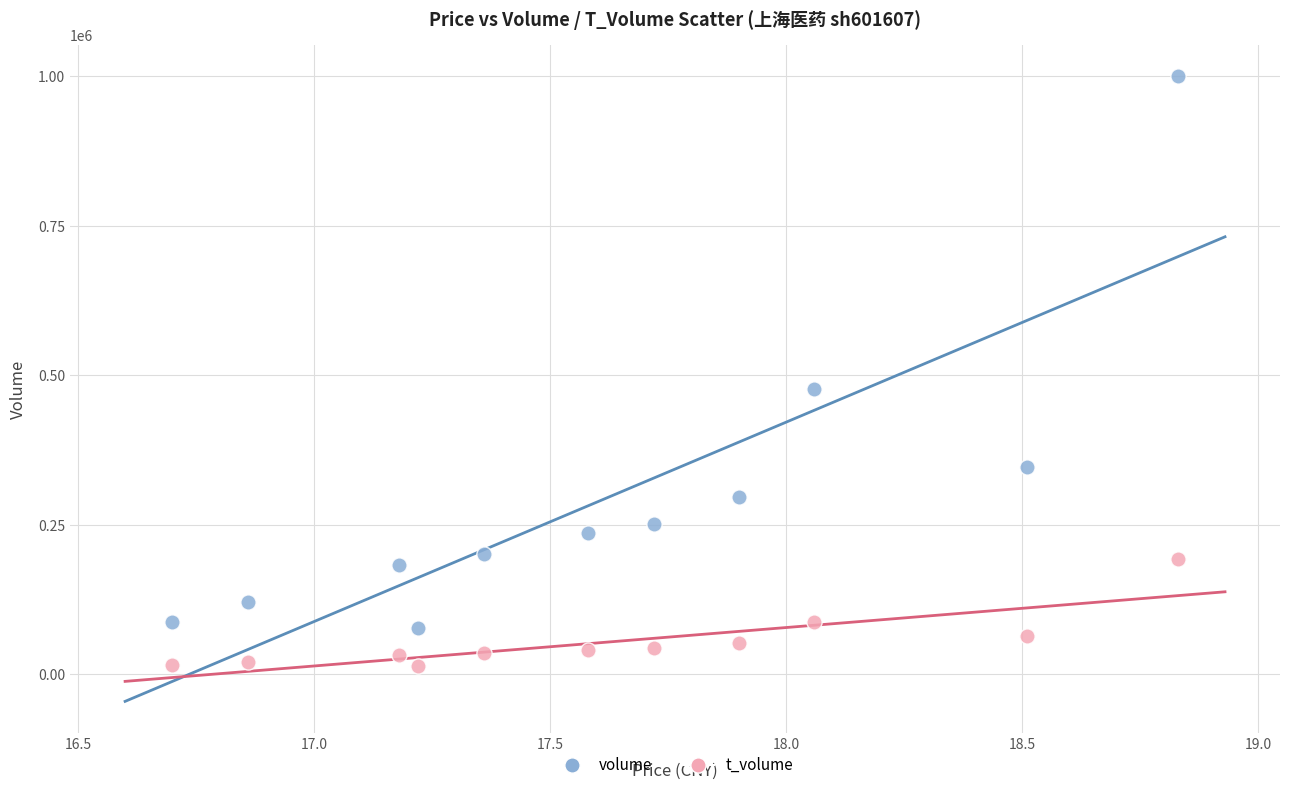

Which series reaches the maximum Y coordinate?

volume